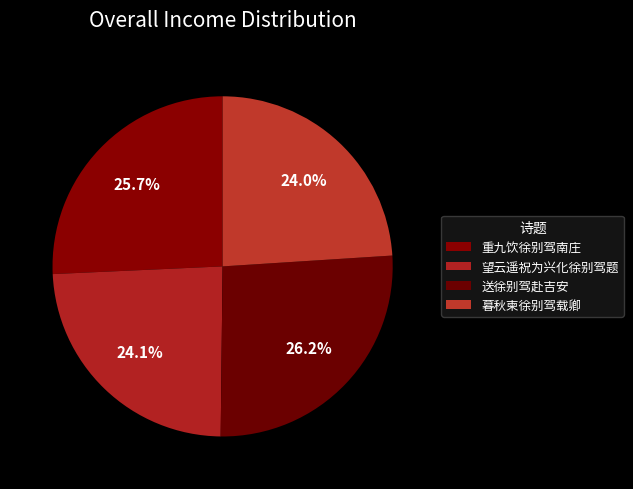

To the nearest percent, what is the combined percentage of 重九饮徐别驾南庄 and 暮秋柬徐别驾载卿?

50%